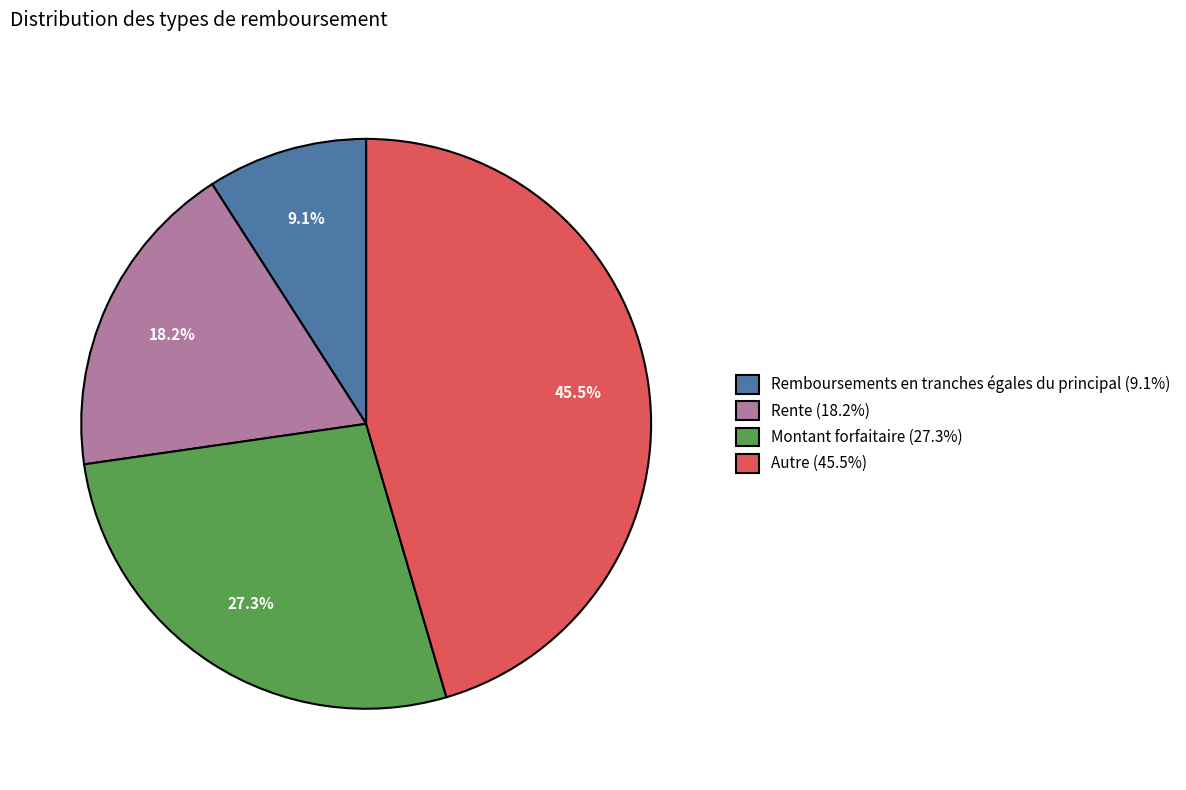

Which category has the smallest portion of the pie?

Remboursements en tranches égales du principal